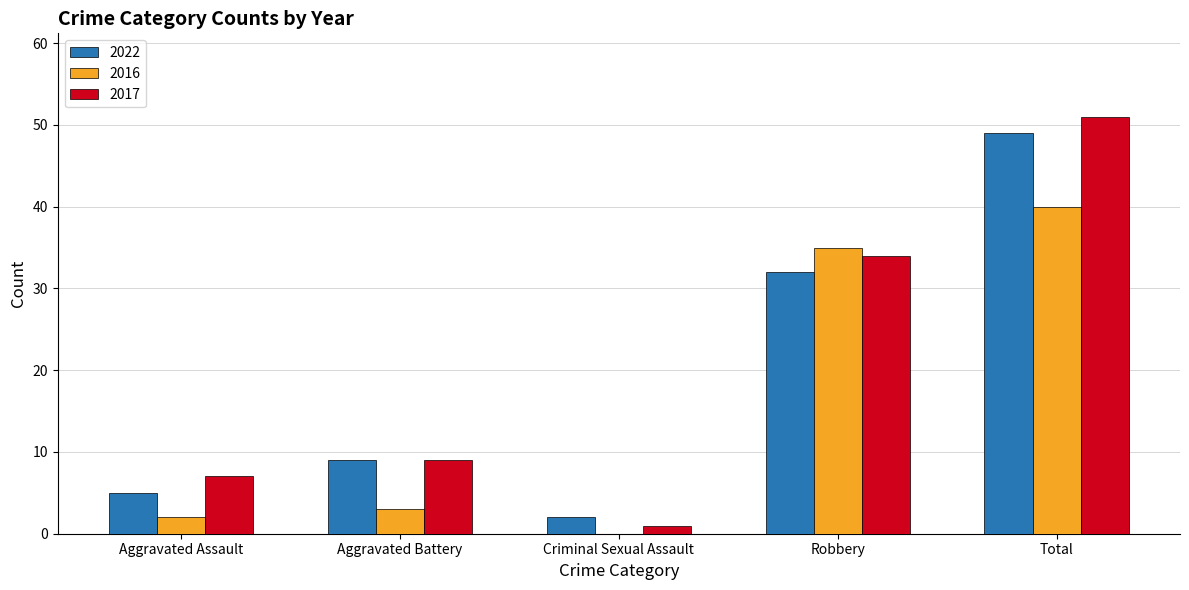

At which category is the sum across all series the highest?

Total